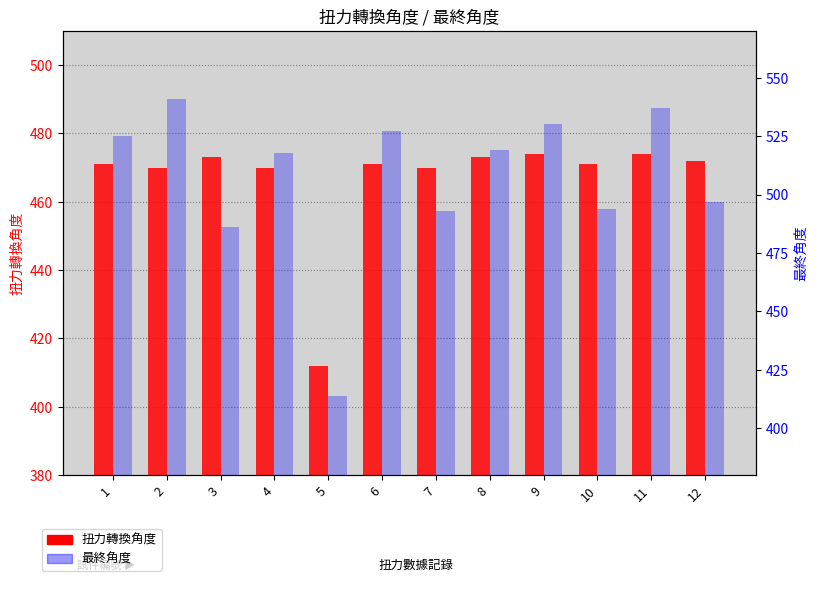

At which label does 扭力轉換角度 reach its peak?

9